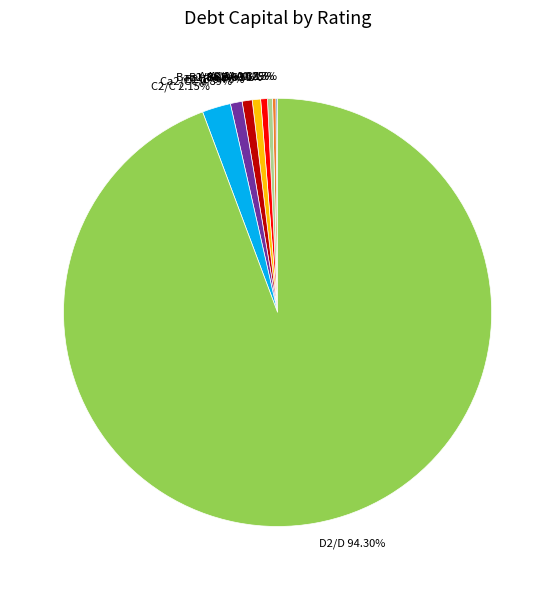

Is there any slice that represents more than half of the pie?

Yes